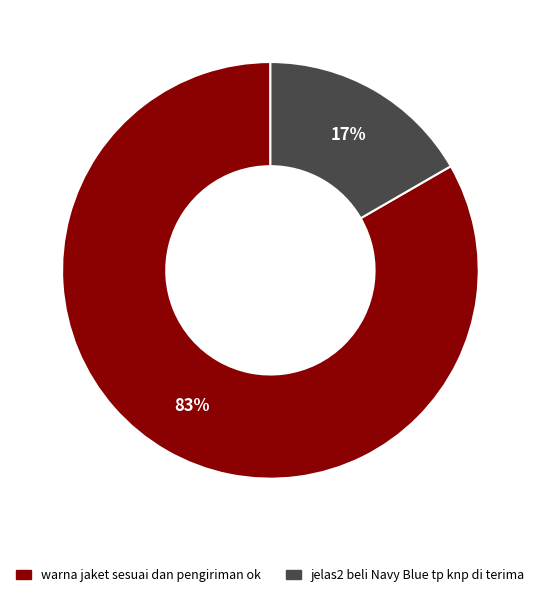

Count the number of slices in the pie.

2